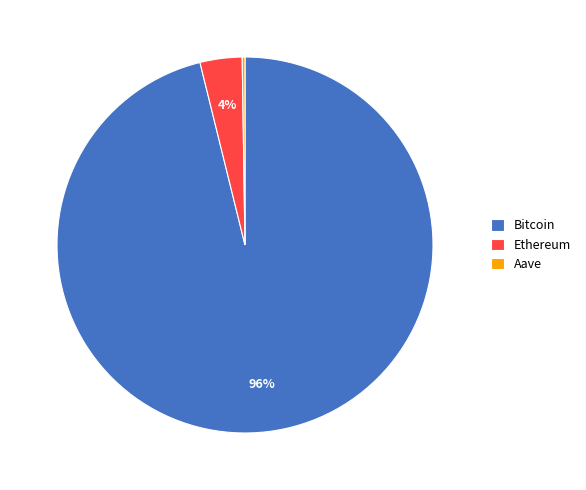

Is there a majority slice in this chart?

Yes